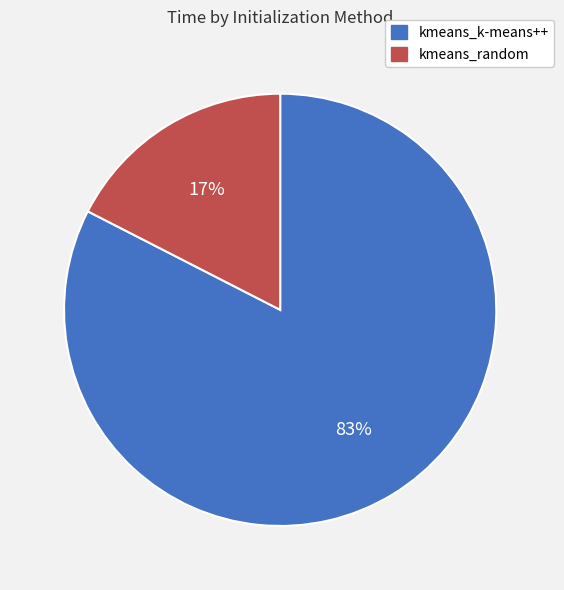

Count the number of slices in the pie.

2